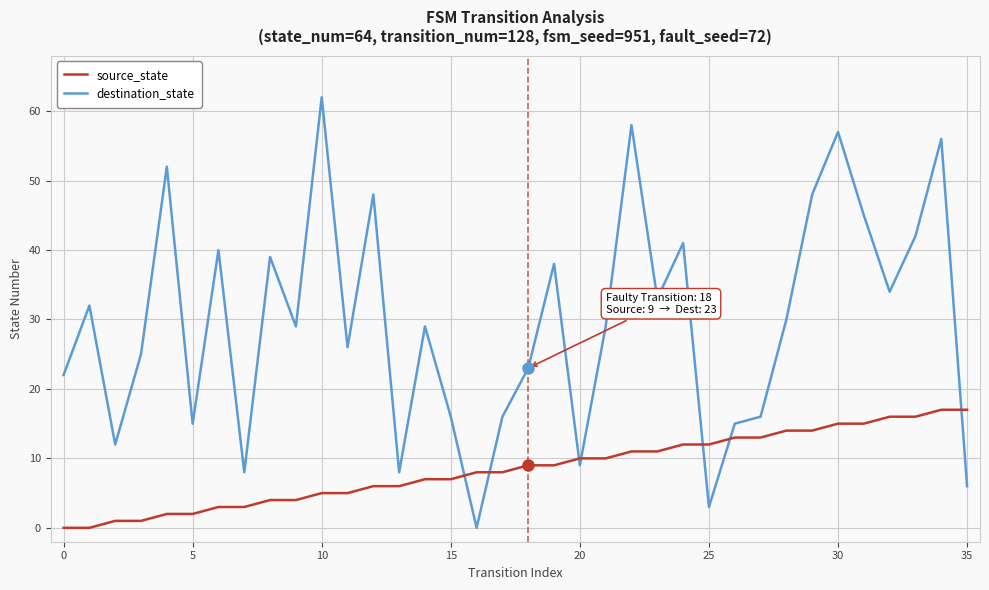

True or false: source_state and destination_state cross at least once.

True